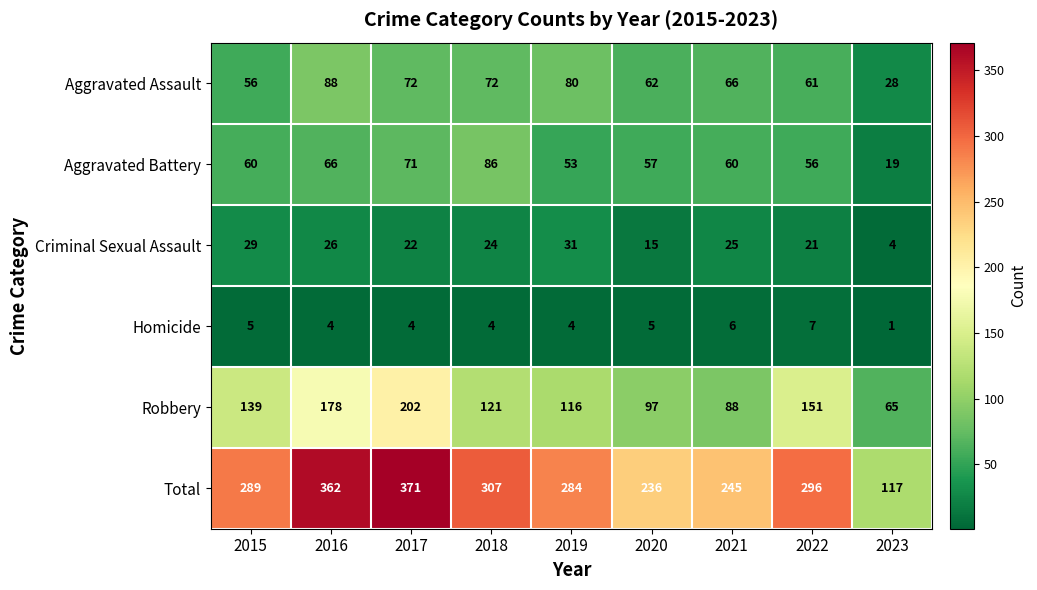

What is the difference between the Total values at 2020 and 2016?

126